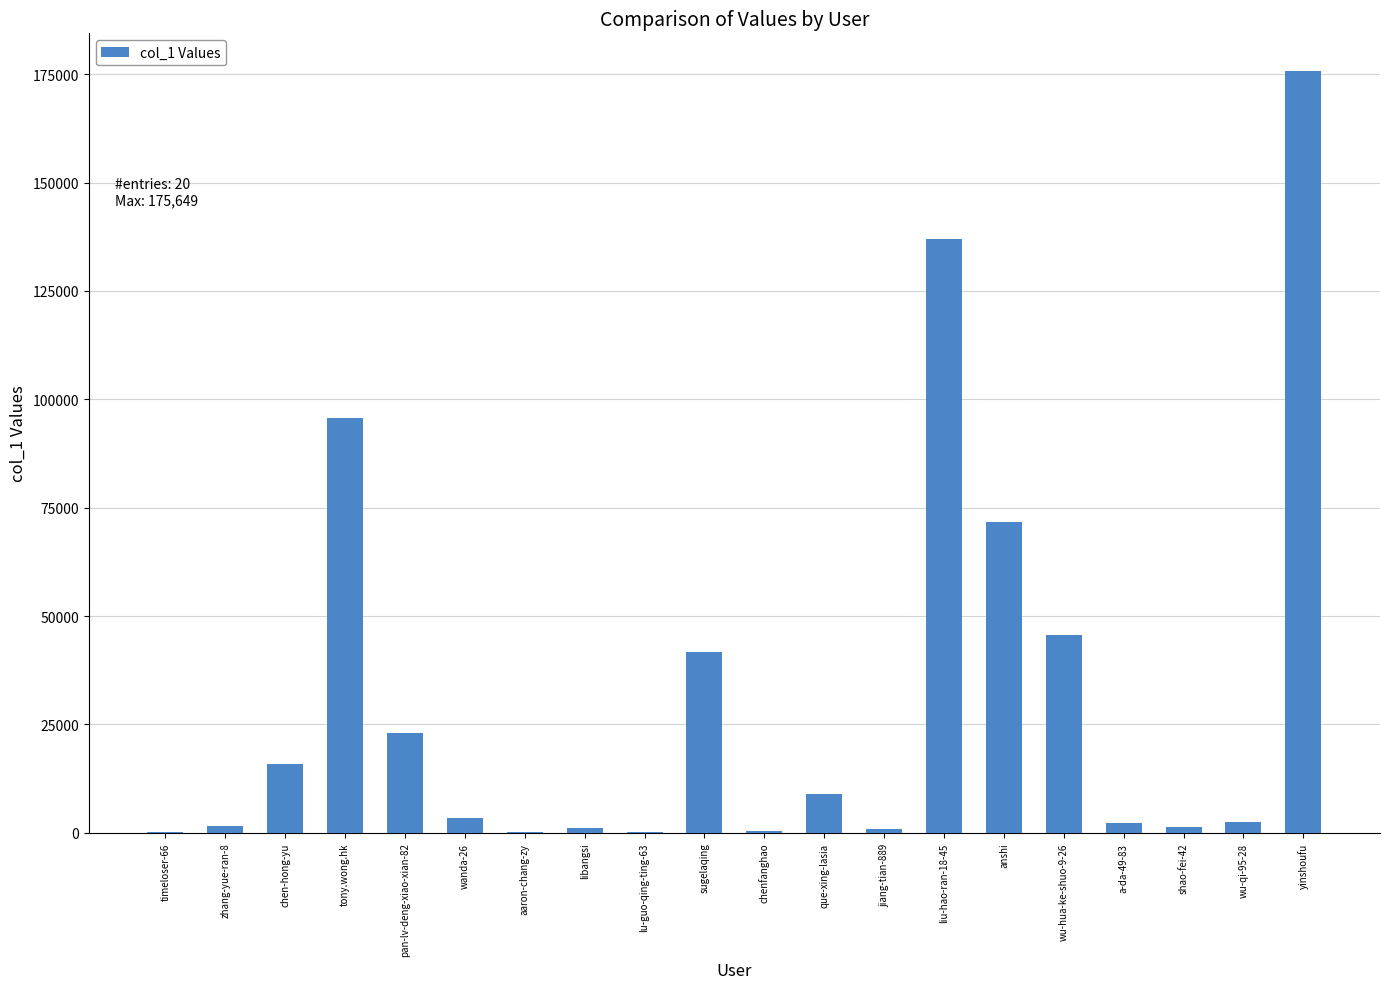

Which label corresponds to the largest value in the chart?

yinshoufu